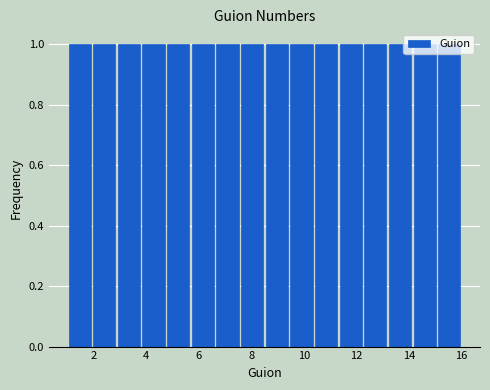

How tall is the bar that spans 15.0 to 16.0 on the x-axis? Neither the bar edges nor the heights are printed on the chart, so give them approximately, as read against the axes.

1